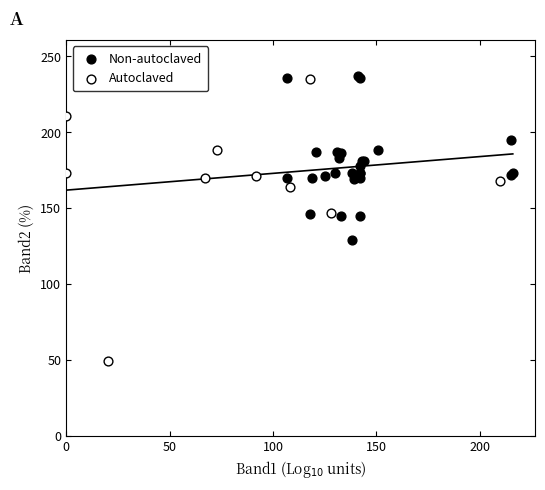

Which series has the largest Y range (max minus min)?

Autoclaved